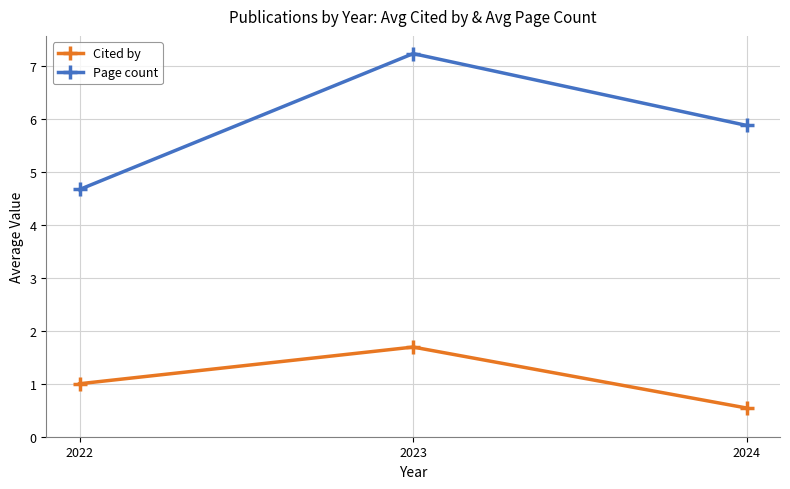

Is it true that Page count equals 5.9 at 2024?

True